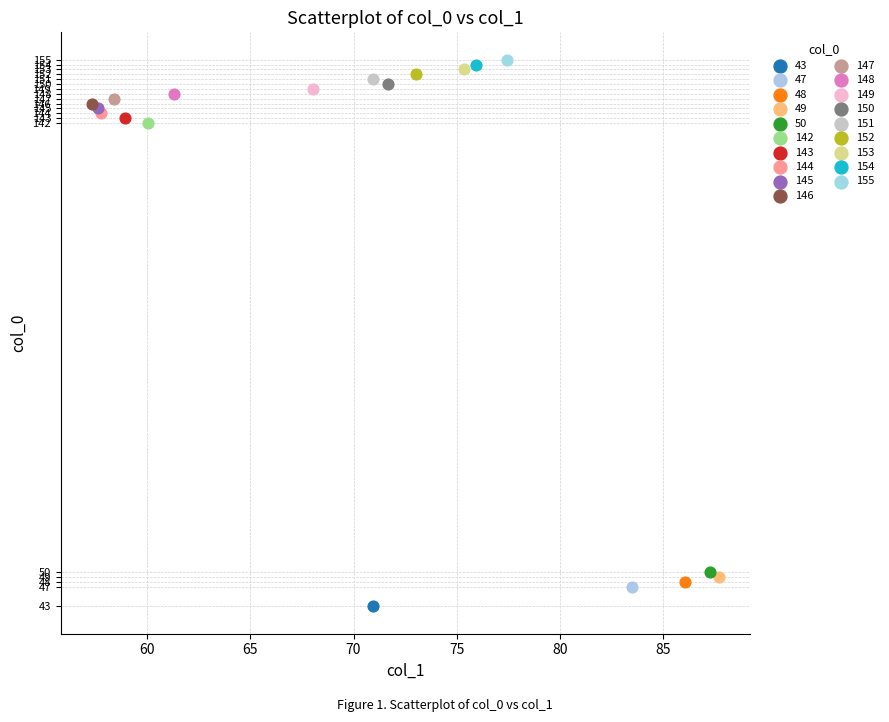

Which series reaches the minimum Y coordinate?

43